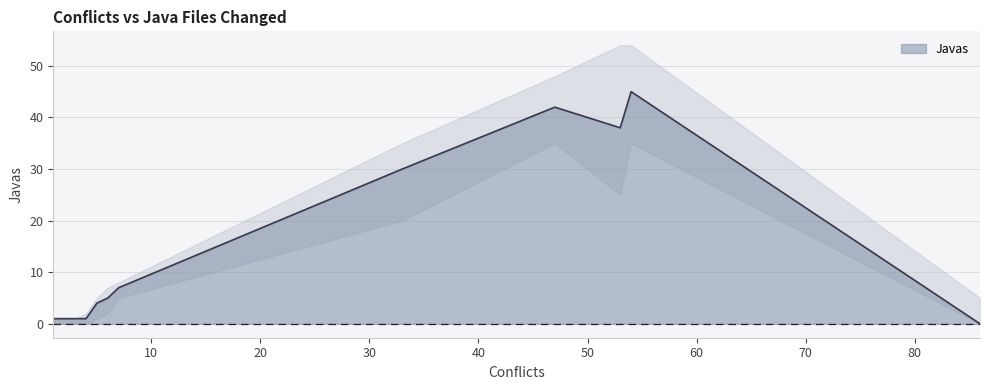

Reading right to left, transcribe all the data shown in this chart.

0	45	38	42	30	7	5	4	1	1	1